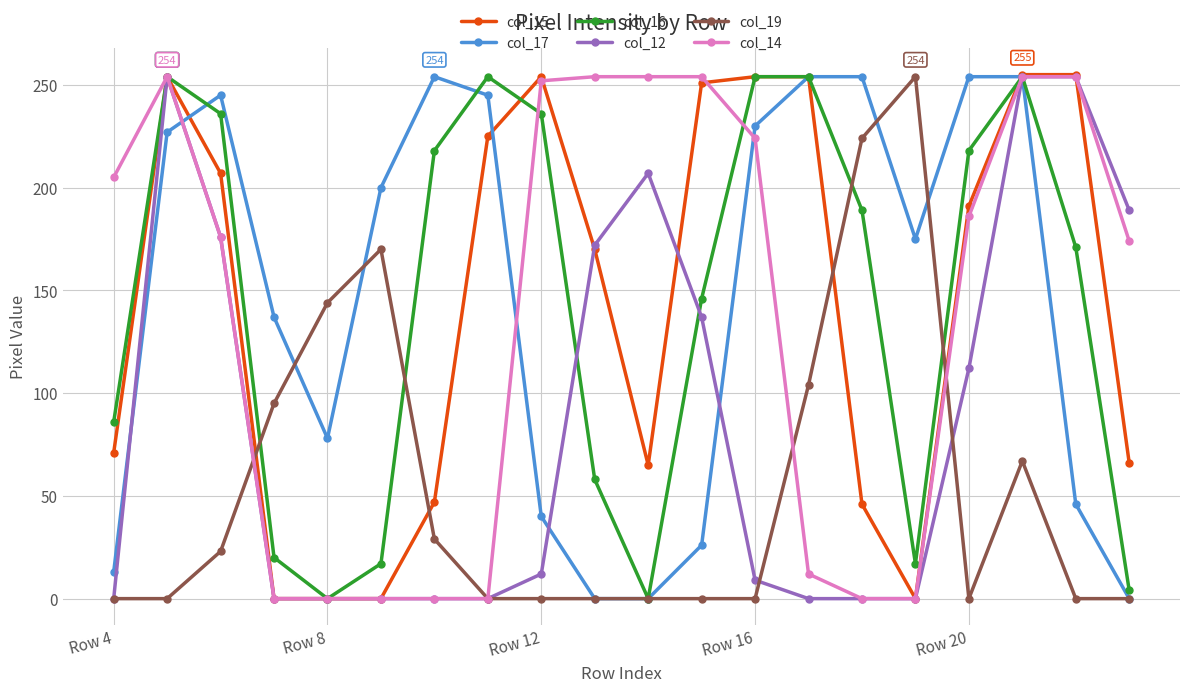

At how many categories does at least one series exceed 180?

18